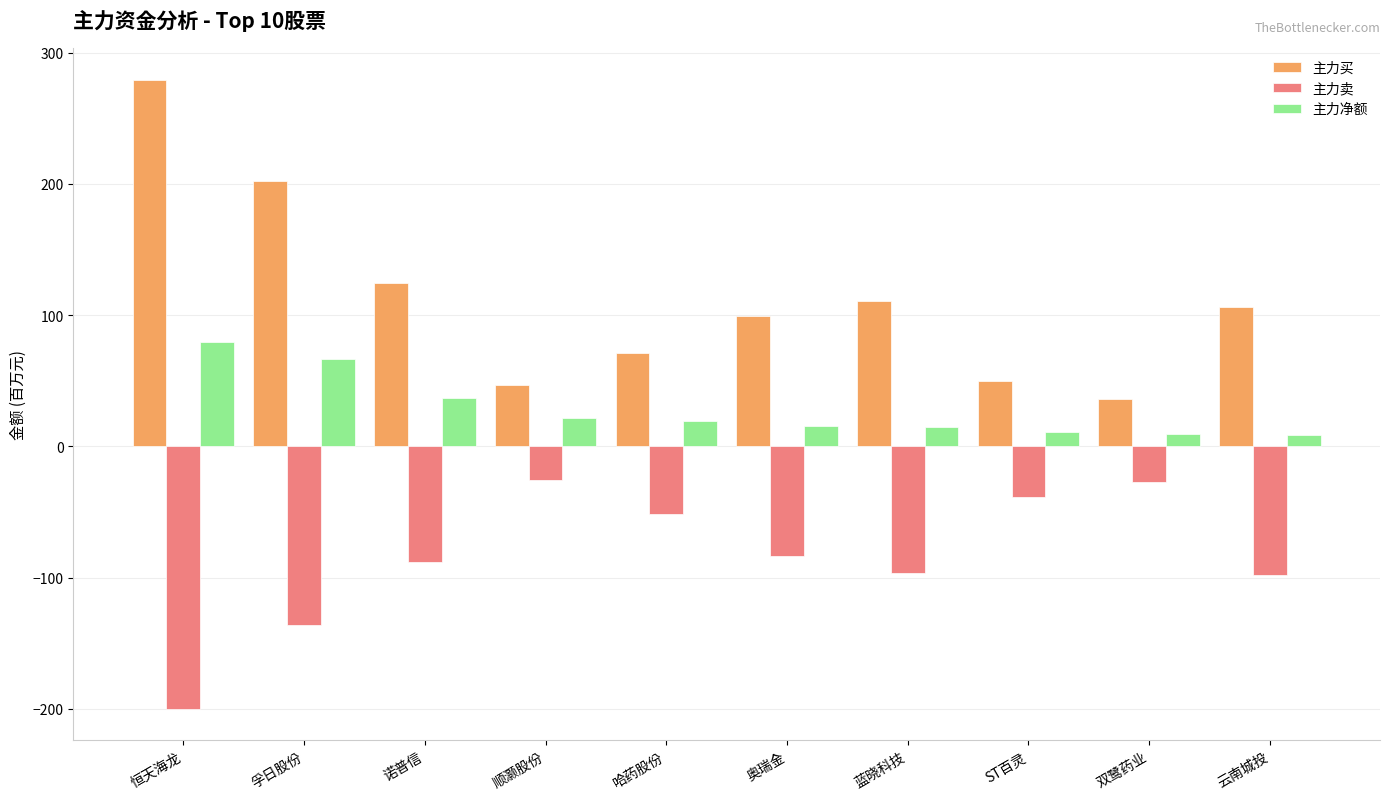

What is the difference between the maximum and minimum values in the 主力卖 series?

174.7